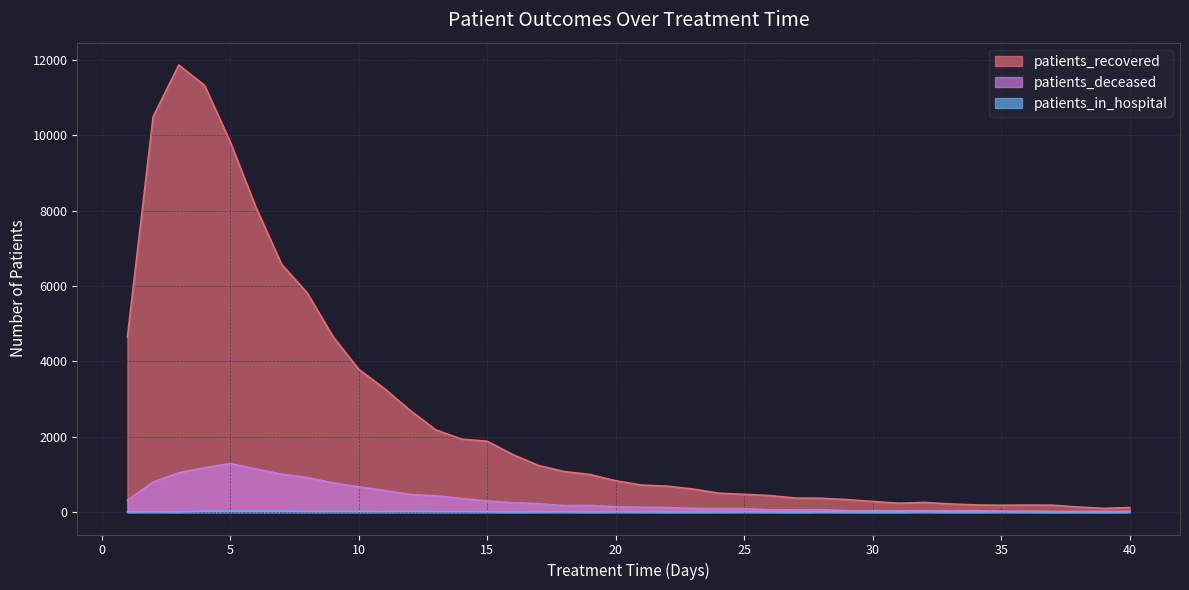

Reading left to right, transcribe all the data shown in this chart.

patients_recovered: 4650	10499	11870	11330	9832	8091	6579	5815	4659	3792	3280	2700	2183	1939	1881	1528	1237	1077	999	833	719	690	613	504	472	440	373	369	333	284	236	258	219	191	183	188	185	136	101	122
patients_deceased: 318	800	1044	1178	1290	1146	1007	915	778	671	576	469	432	361	294	250	225	170	178	140	129	120	99	90	91	61	58	65	37	37	38	36	37	40	27	24	16	17	18	18
patients_in_hospital: 6	9	5	27	30	28	30	17	17	18	15	20	15	15	10	3	7	10	4	8	7	3	4	6	8	6	2	9	4	2	2	10	4	4	8	6	1	3	1	6